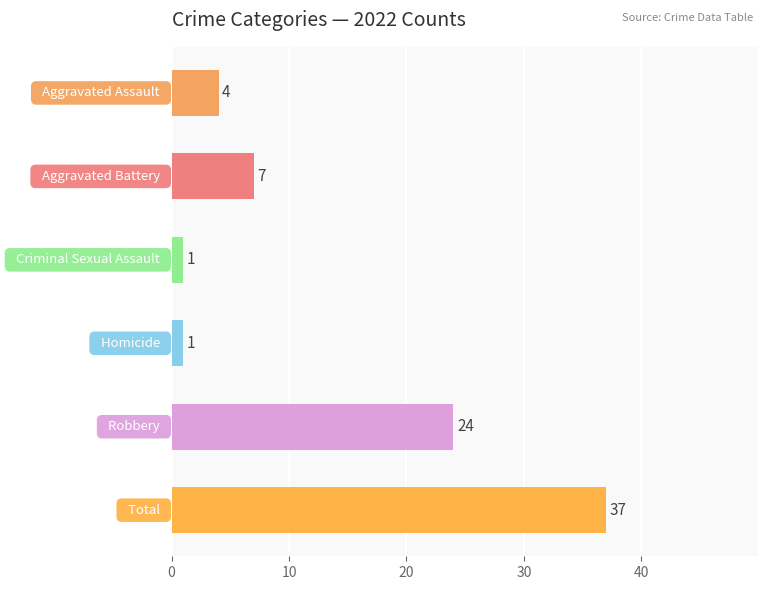

Does the chart contain stacked bars?

No